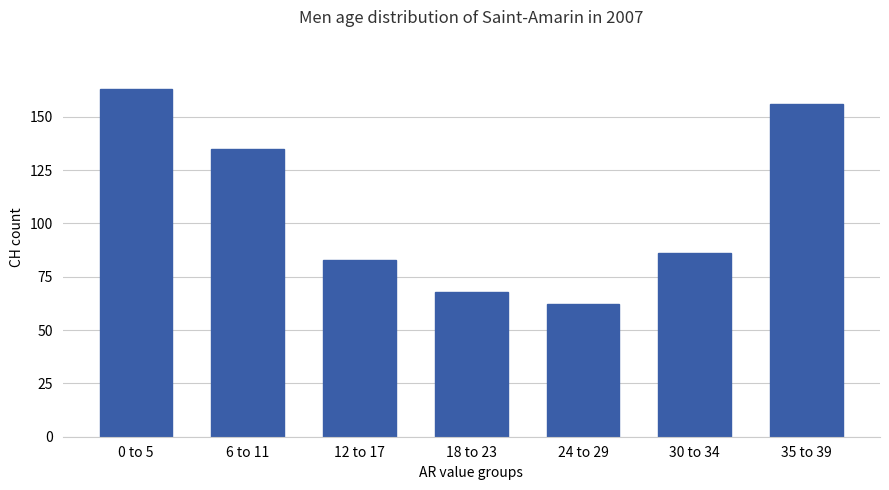

List the labels in order of value, largest first.

0 to 5, 35 to 39, 6 to 11, 30 to 34, 12 to 17, 18 to 23, 24 to 29